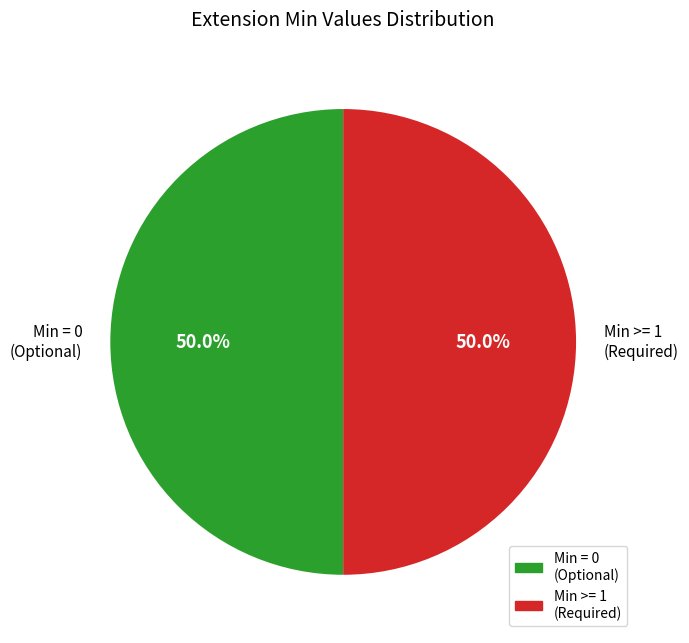

Do Min = 0 (Optional) and Min >= 1 (Required) together represent more than half of the pie?

Yes